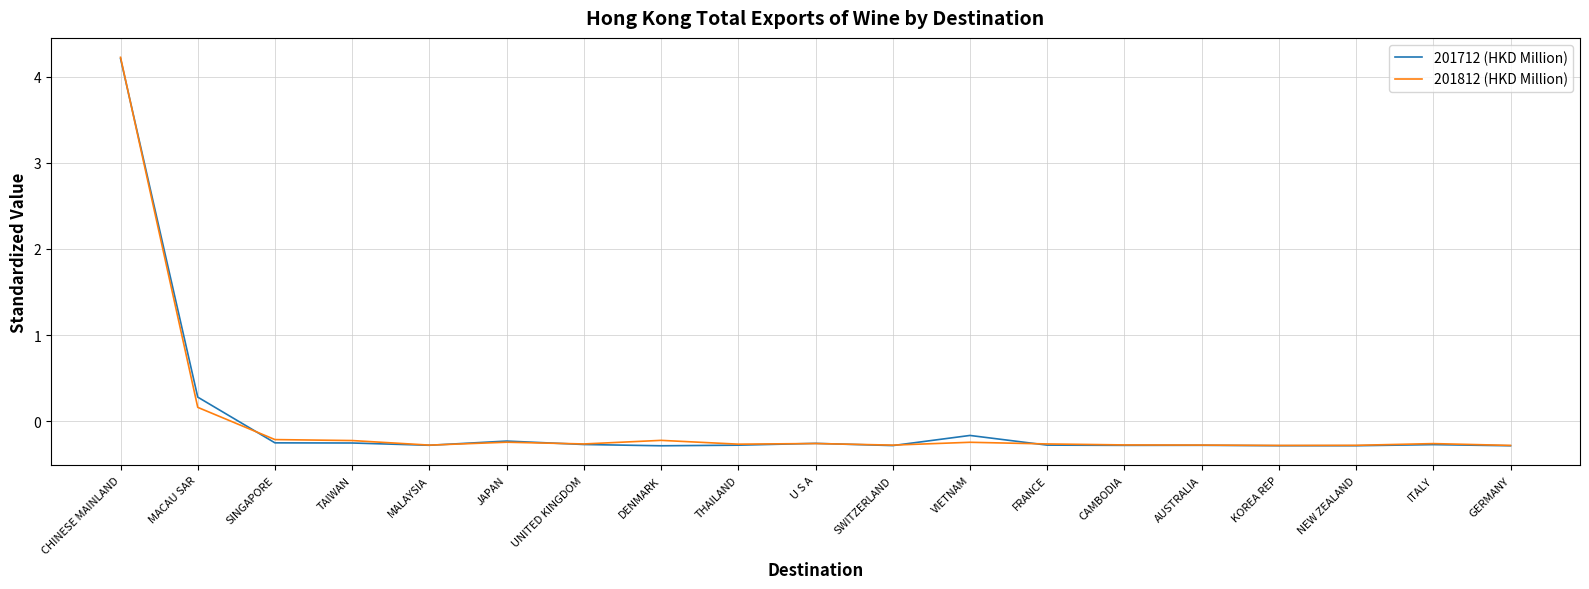

What is the total value across all series at JAPAN?

-0.5